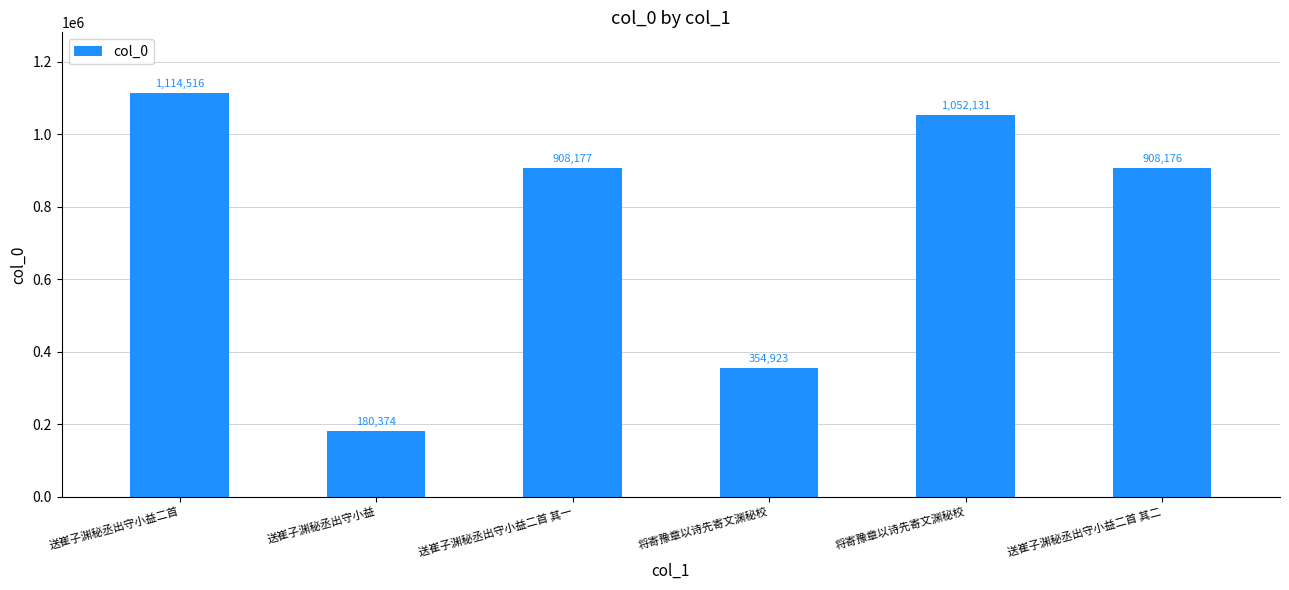

True or false: the data shows 1052131 at 将寄豫章以诗先寄文渊秘校.

True